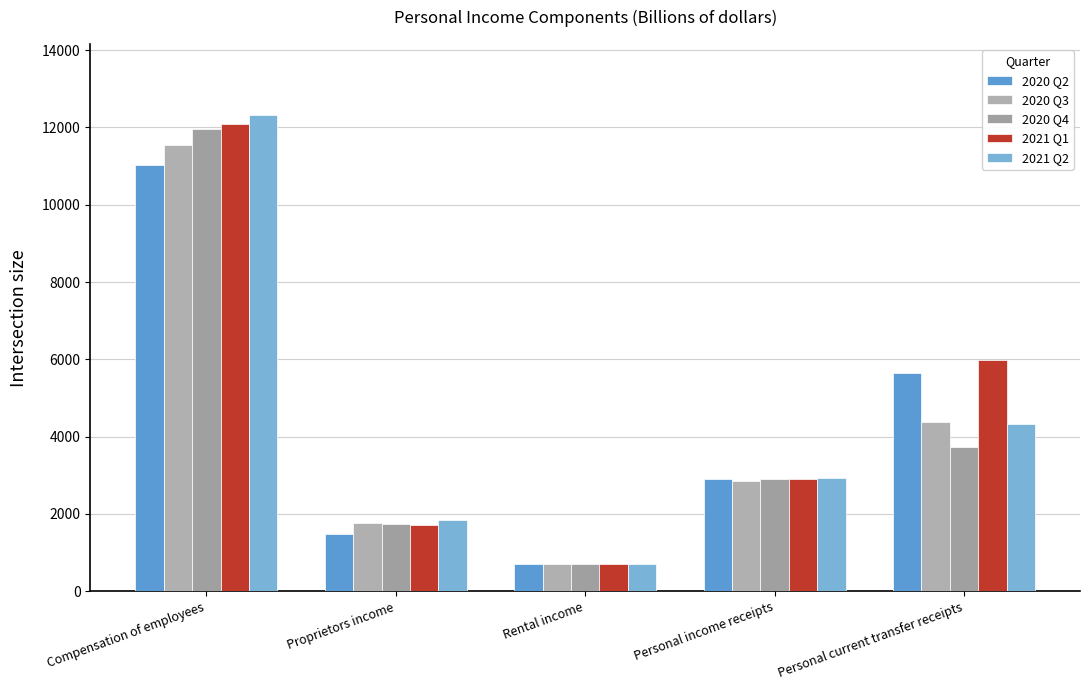

What is the difference between the highest and lowest values at Compensation of employees?

1279.1